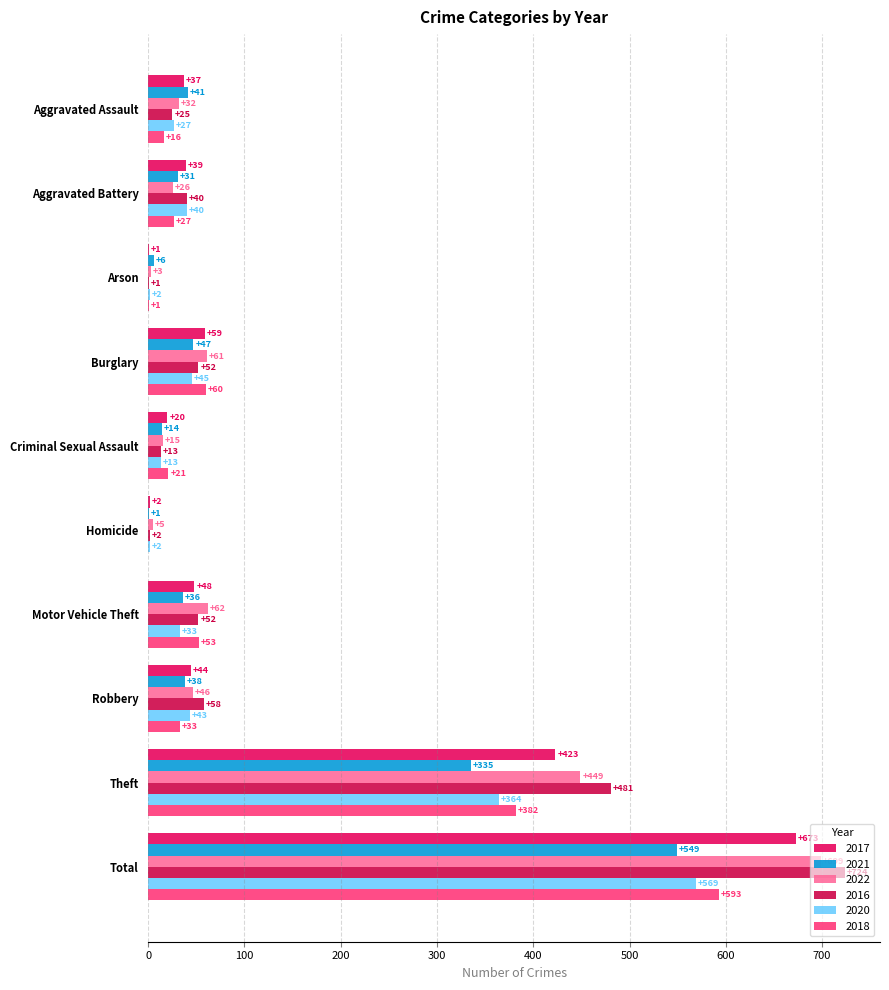

What are all the series names shown in the legend?

2017, 2021, 2022, 2016, 2020, 2018